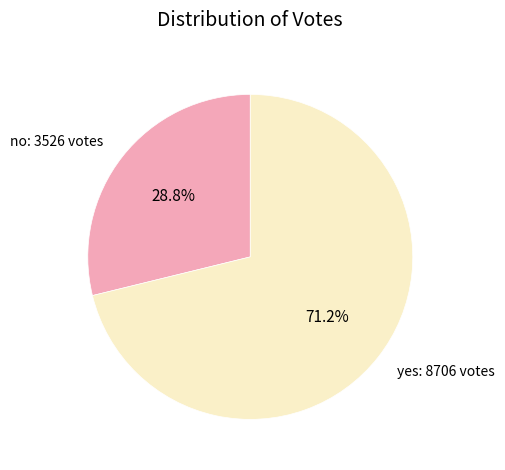

To the nearest percent, what portion does no represent?

29%